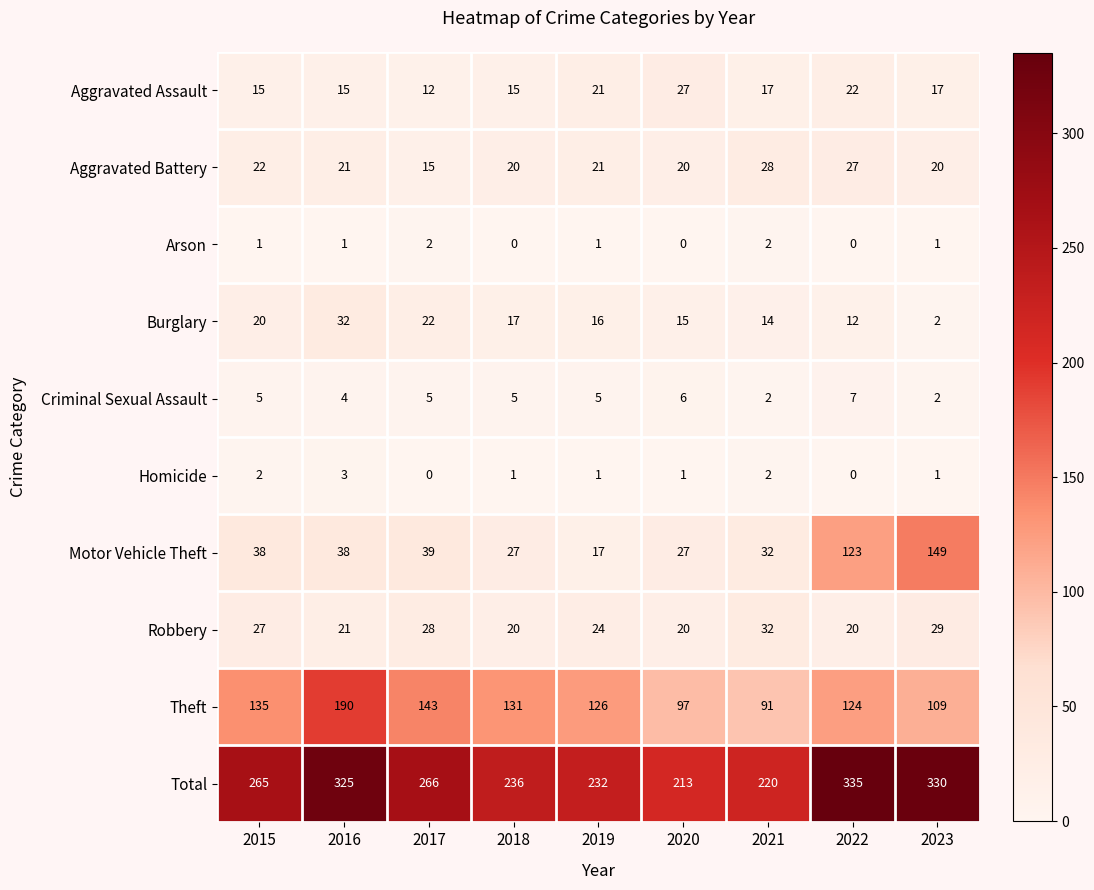

Where is Motor Vehicle Theft nearest to the value 83?

2022